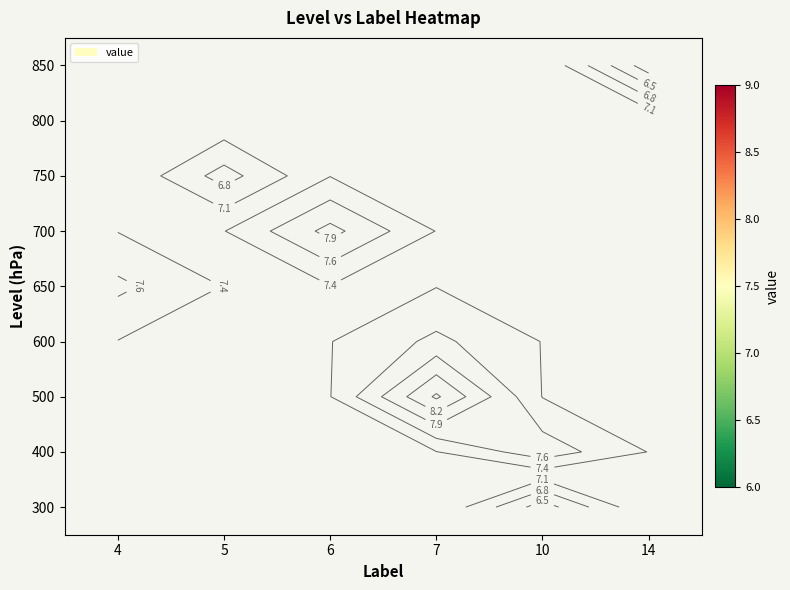

Count the number of data series in this chart.

9